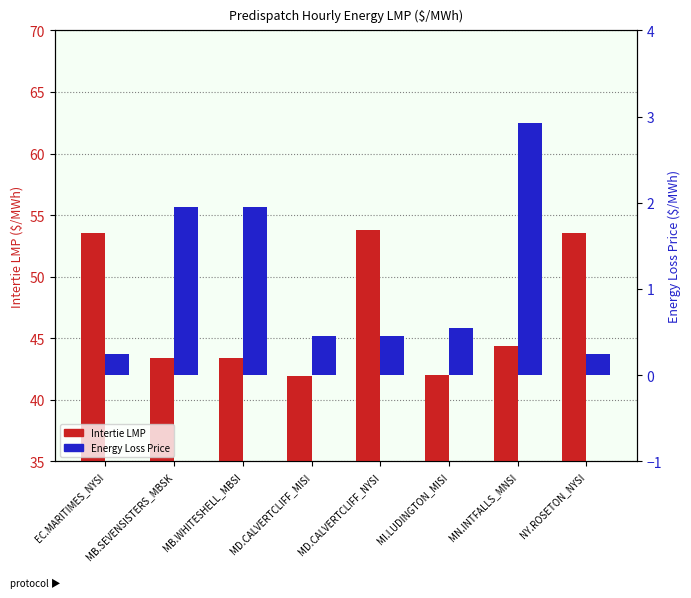

What is the value of the Intertie LMP bar at the 8th from the left?

53.6